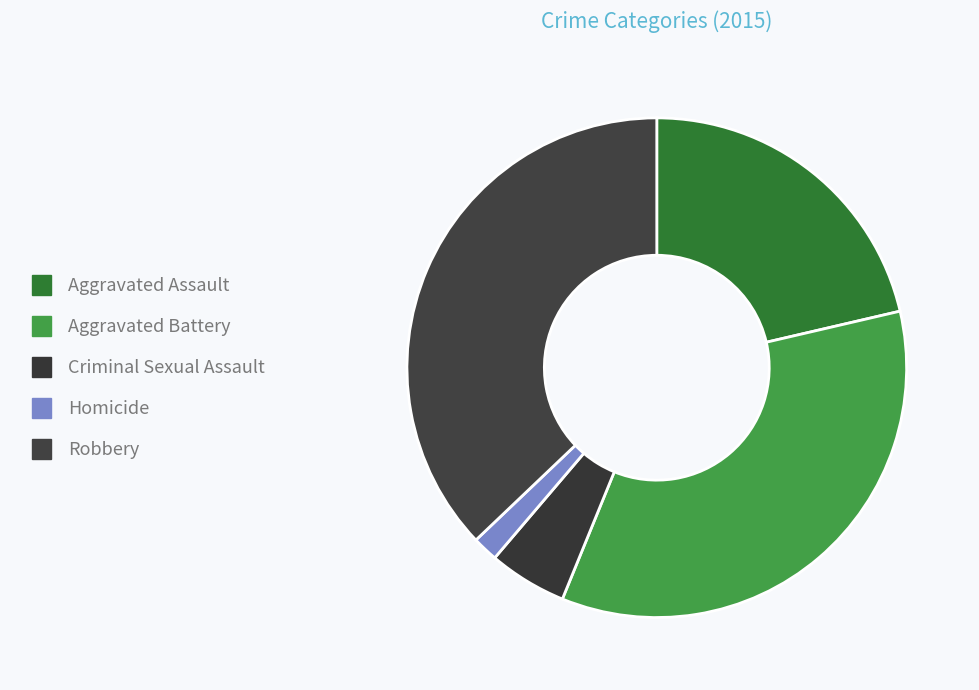

Is Aggravated Battery the majority of the pie?

No